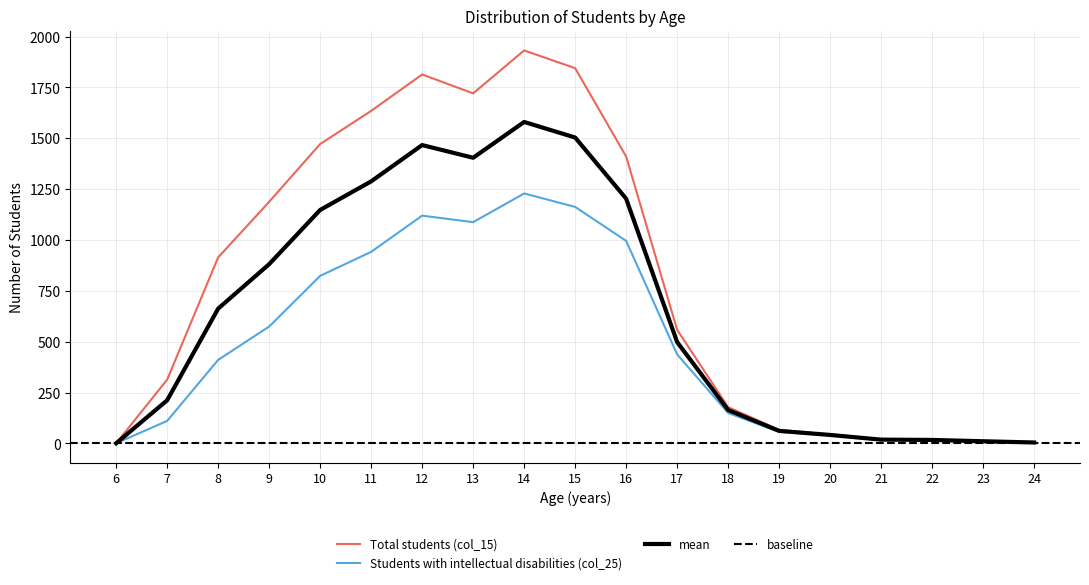

The value of Students with intellectual disabilities (col_25) at 9 is 575. True or false?

True